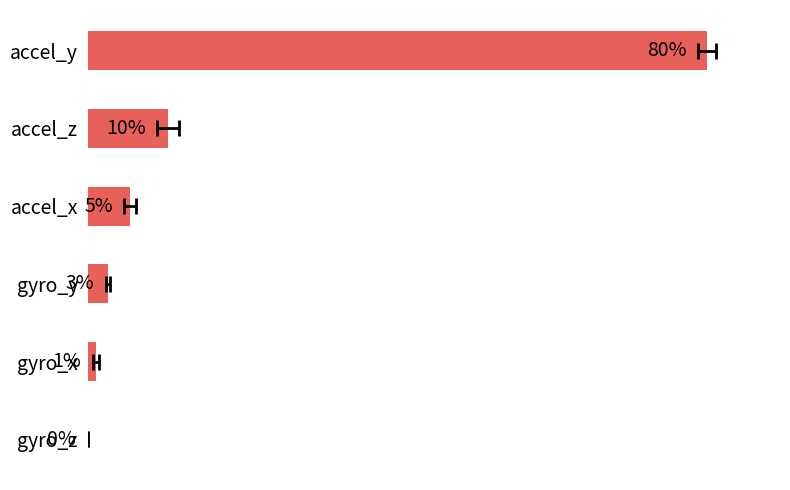

Read the value at accel_y.

80.3